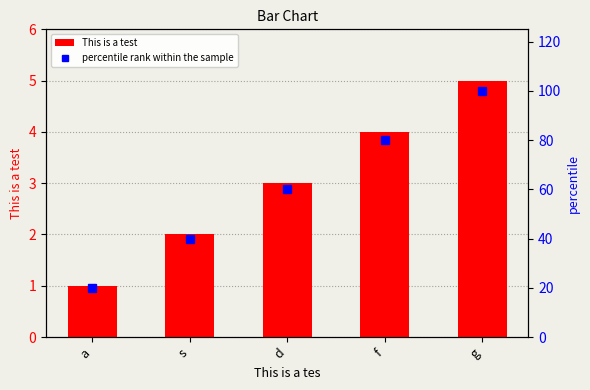

How many data points in This is a test are above 3?

2